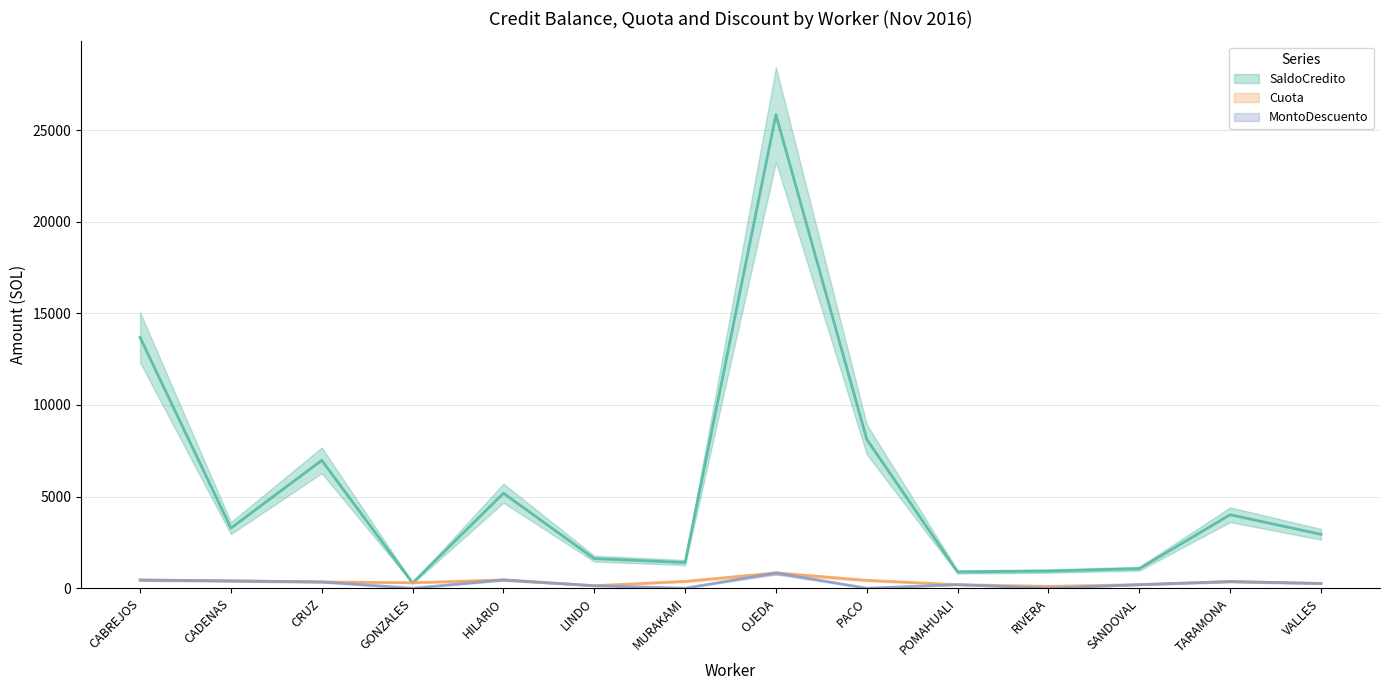

Is the value of SaldoCredito at PACO greater than the value of MontoDescuento at MURAKAMI?

Yes